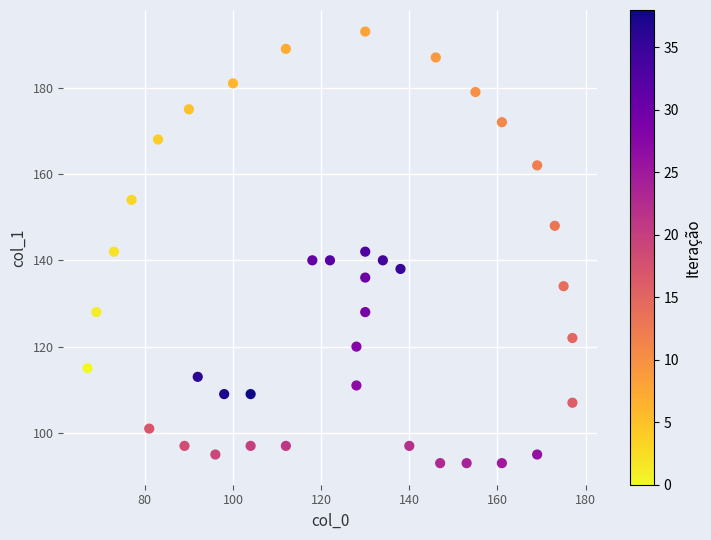

What is the range of X values (max minus min)?

110